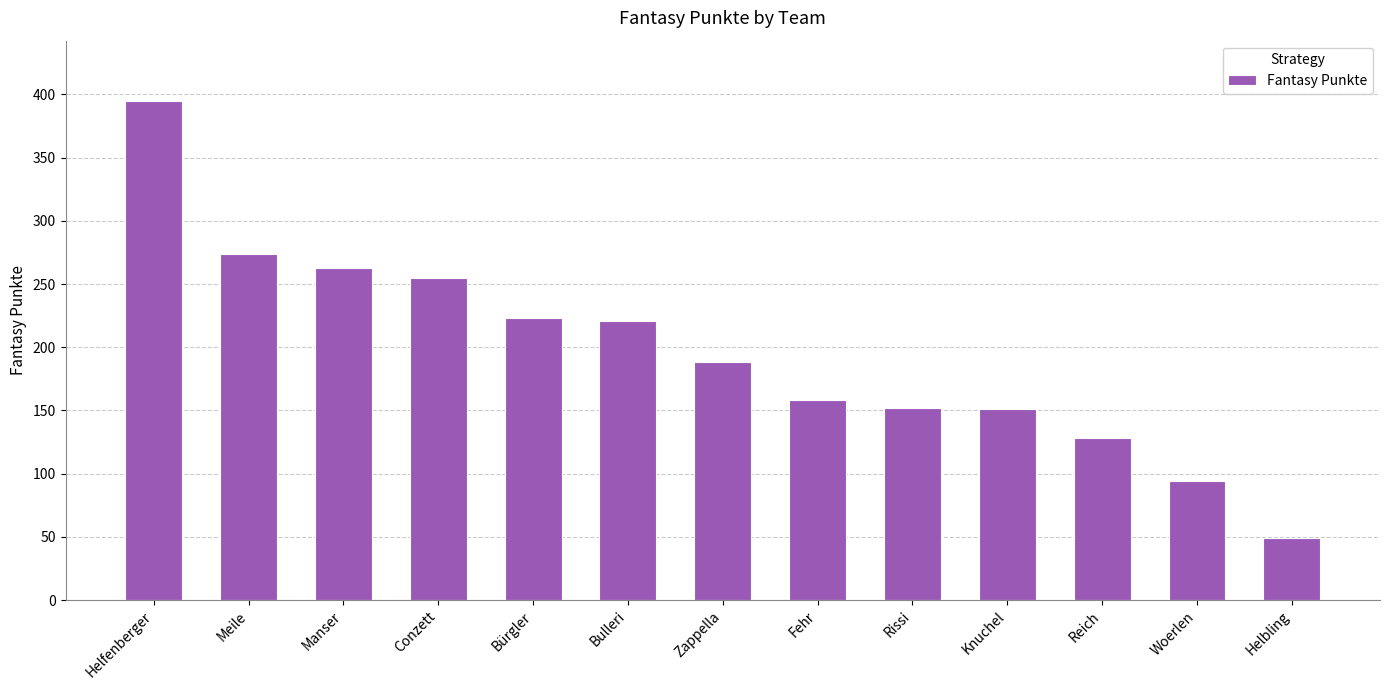

What is the approximate value at Rissi, to the nearest 10?

150